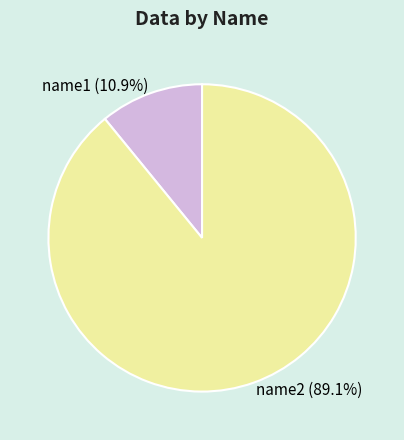

Which has a higher value, name2 or name1?

name2